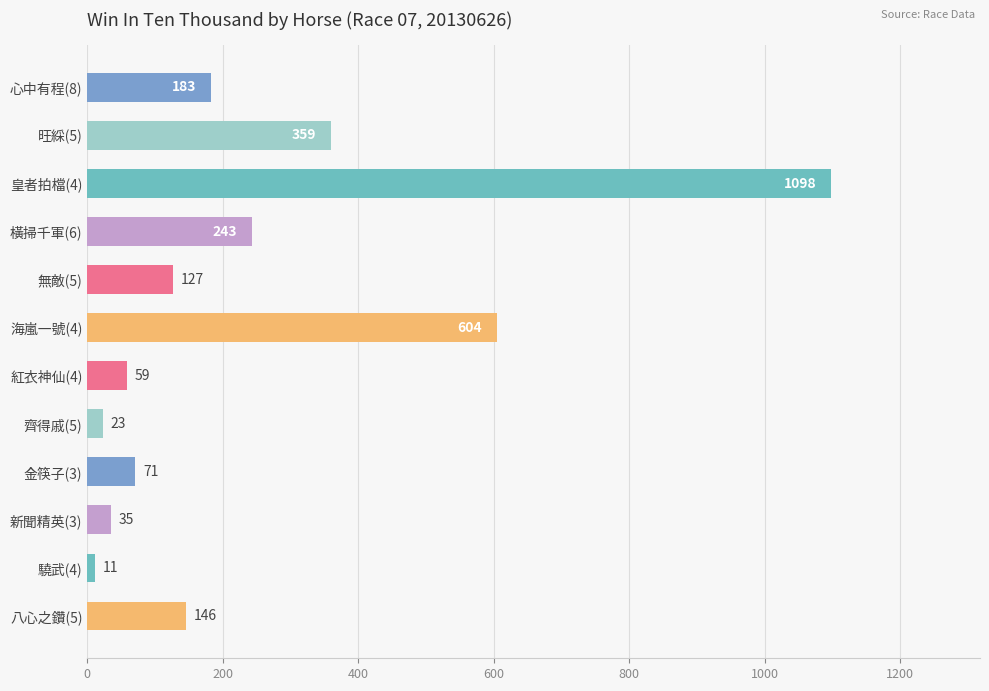

What is the change in value from 心中有程(8) to 紅衣神仙(4)?

-124